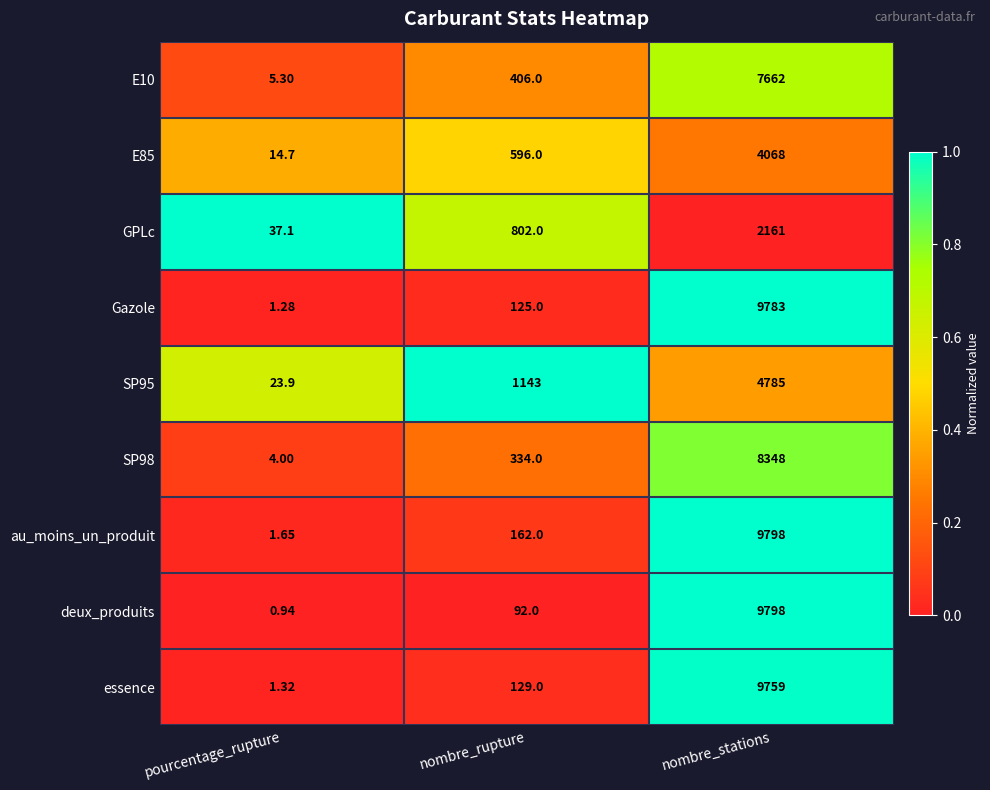

Where is essence nearest to the value 4880?

nombre_rupture